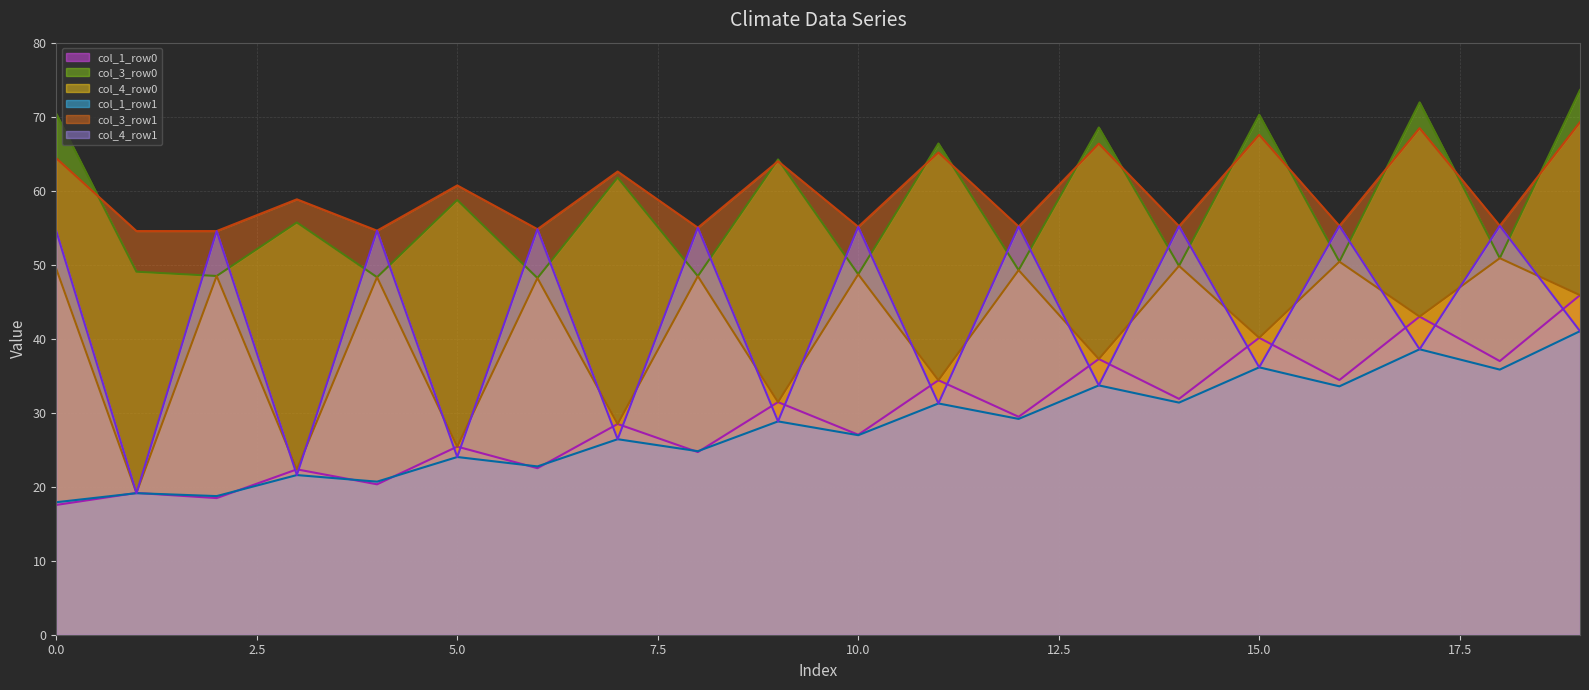

True or false: col_1_row0 has more than 1 points higher than both neighbors.

True